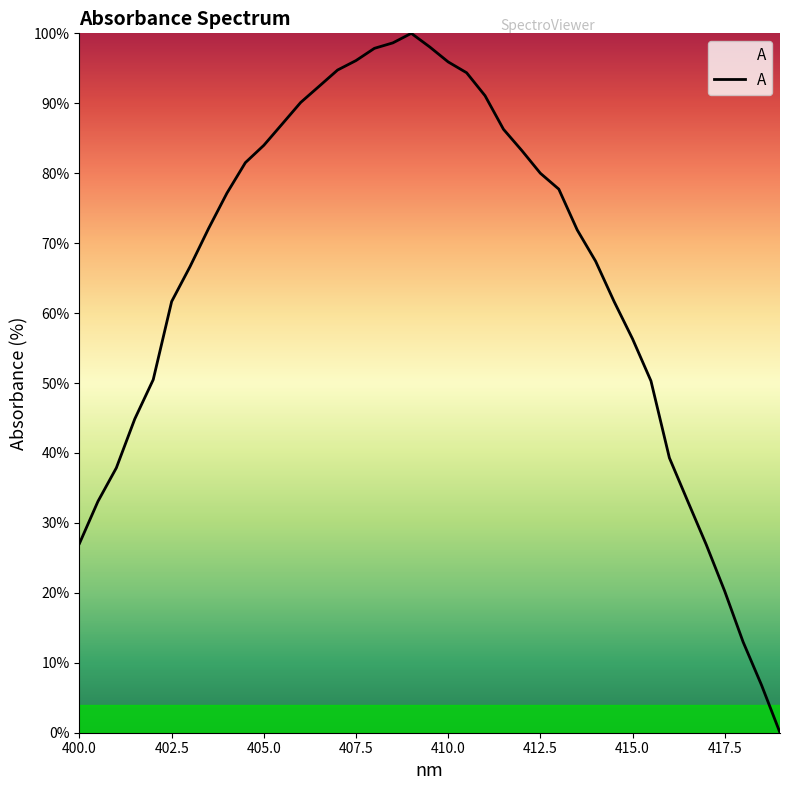

What is the greatest value displayed?

100.0